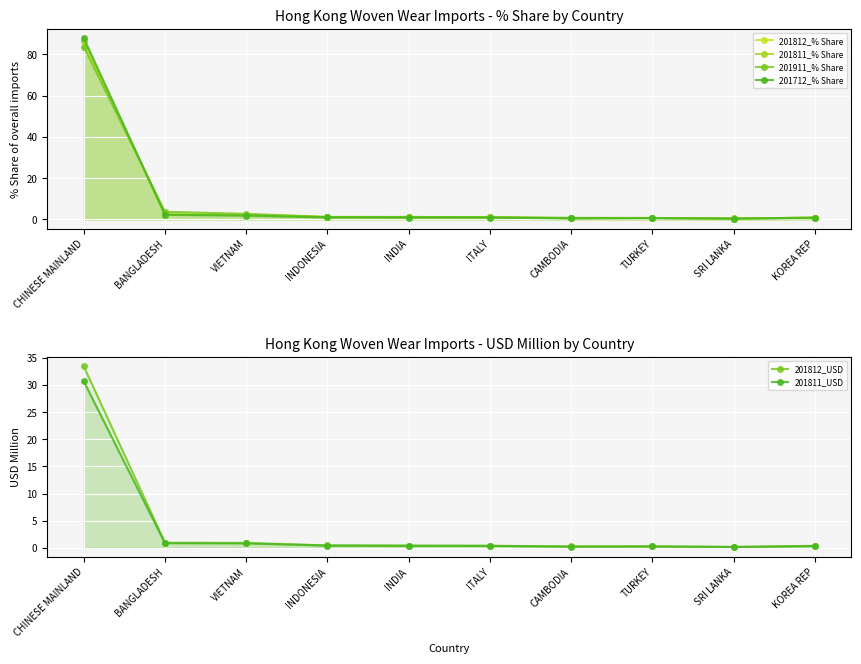

Does the chart display data point markers on the line(s)?

Yes